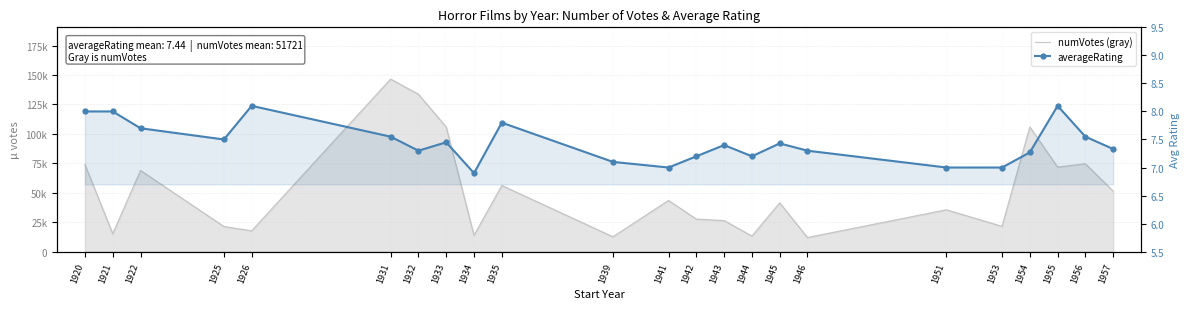

What is the value of the averageRating point at the 23rd from the left?

7.3